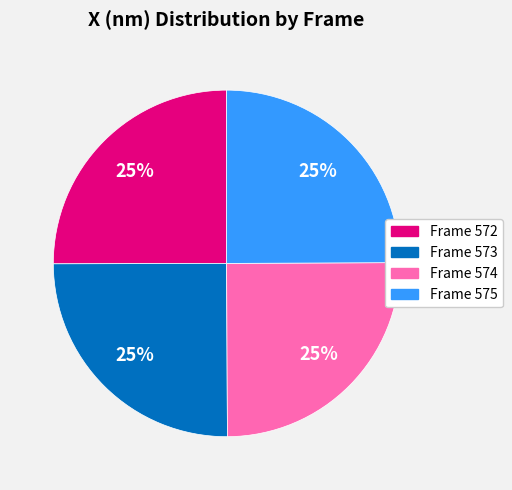

To the nearest percent, what portion does Frame 575 represent?

25%